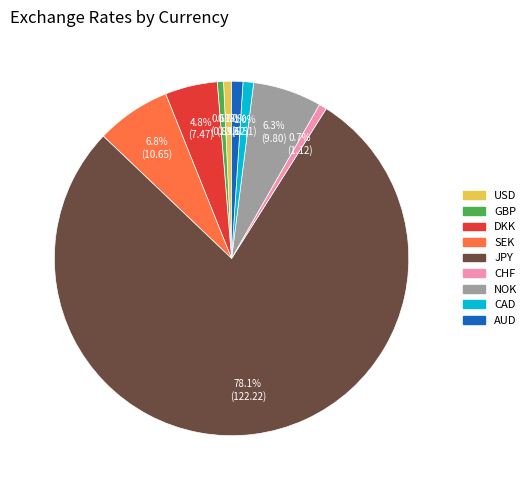

Is it true that AUD is 11% of the pie?

False